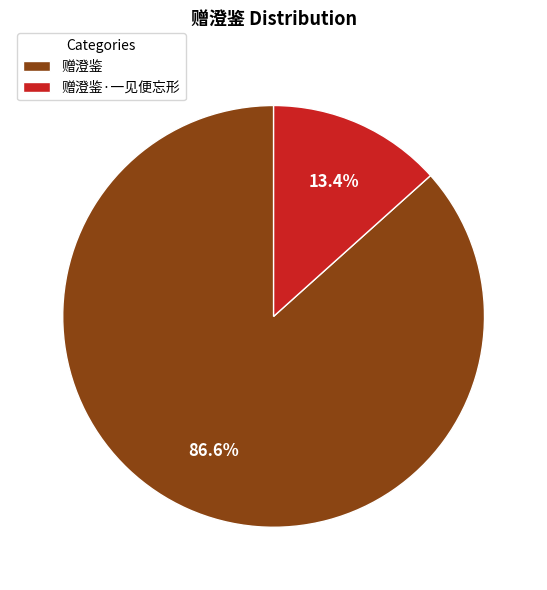

What percentage is the 赠澄鉴 slice, to the nearest percent?

87%